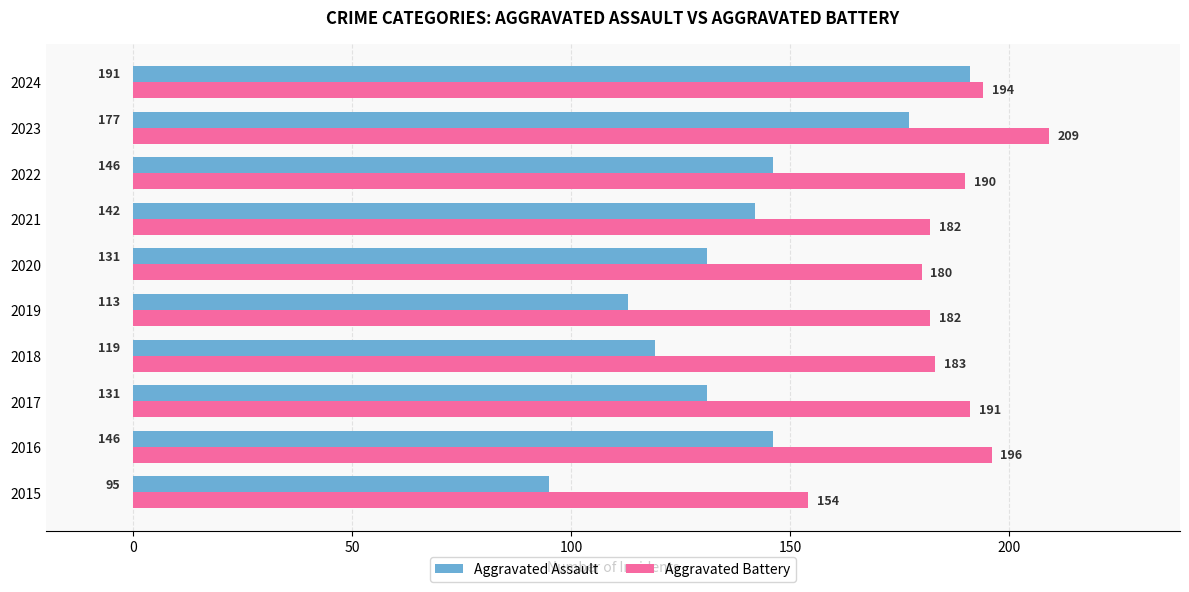

What is the difference between the Aggravated Assault values at 2017 and 2015?

36